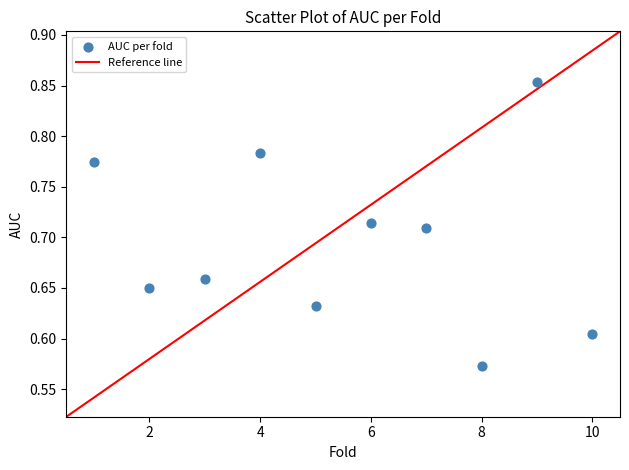

What is the range of Y values (max minus min)?

0.3